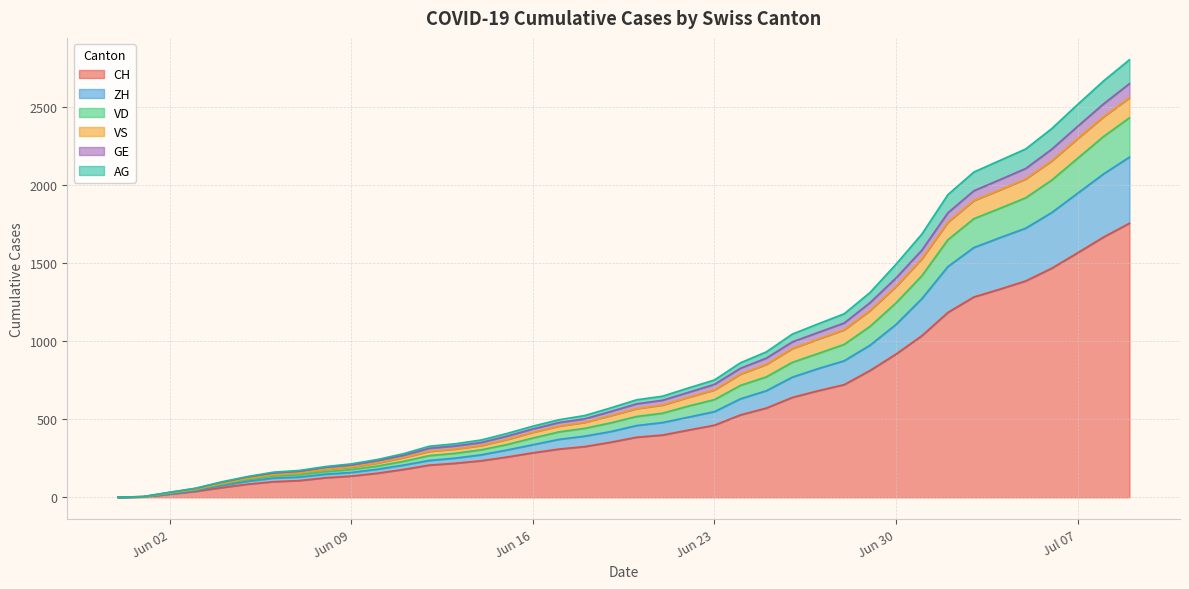

What are all the series names shown in the legend?

CH, ZH, VD, VS, GE, AG